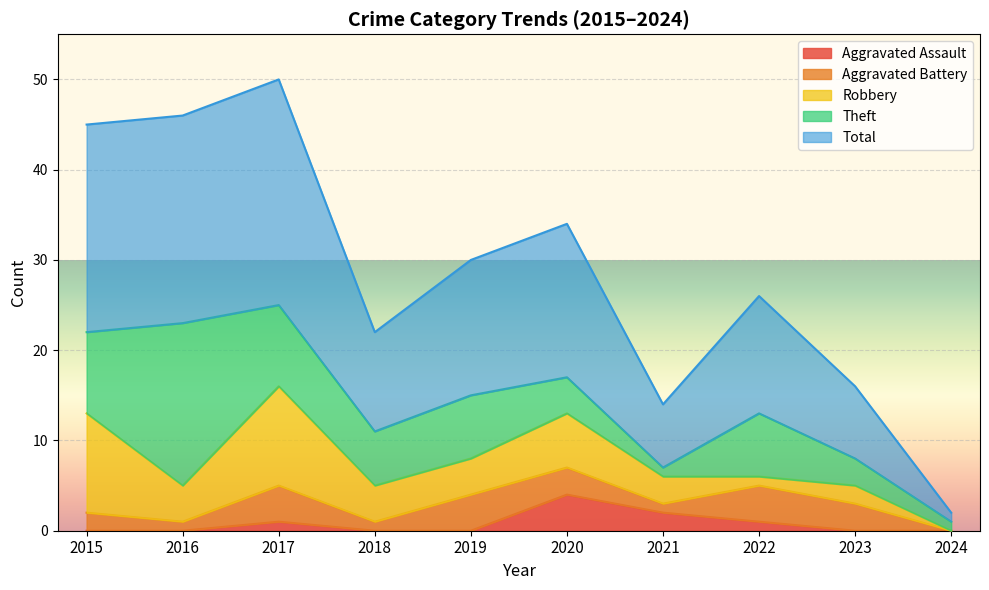

How many series are shown in this chart?

5